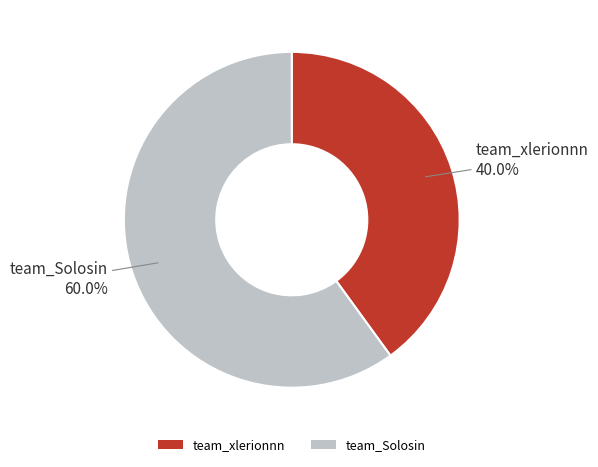

To the nearest percent, what is the difference between the team_Solosin and team_xlerionnn slice percentages?

20%